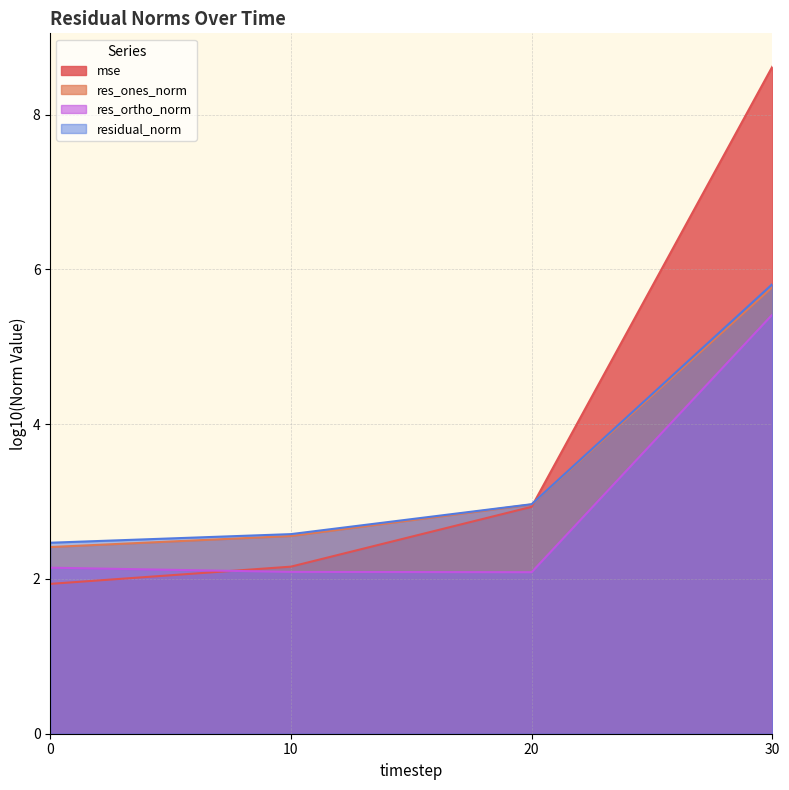

Count the residual_norm values in the range 2 to 5.

3